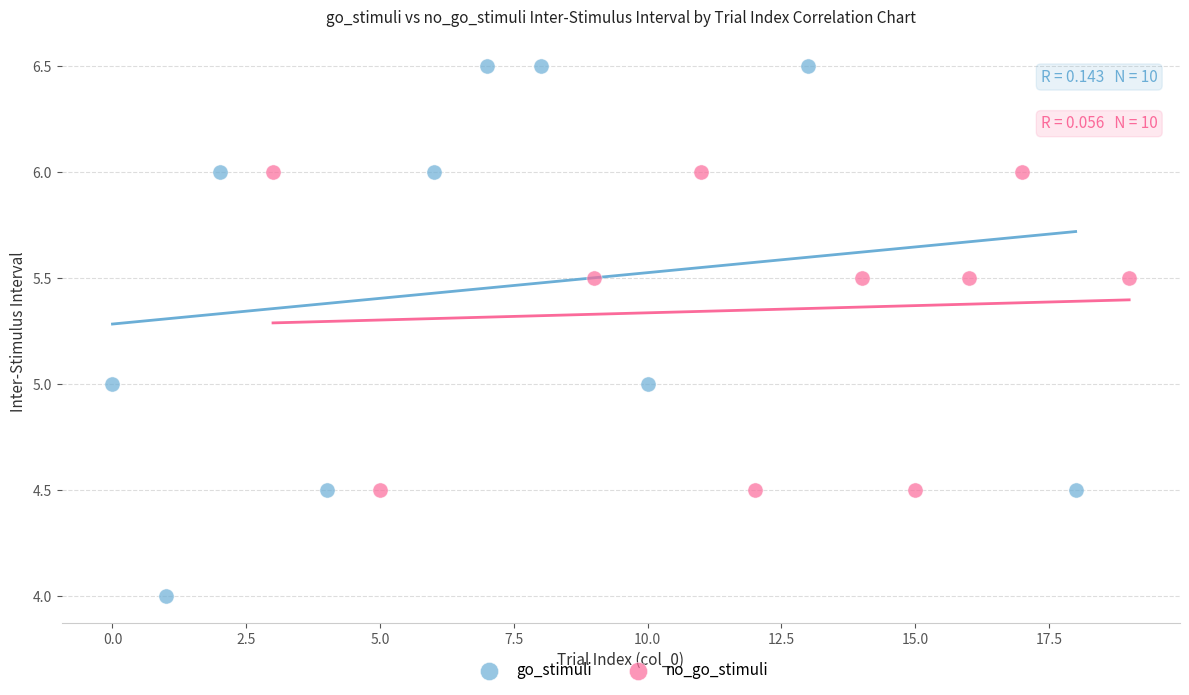

Which series has the widest spread of Y values?

go_stimuli